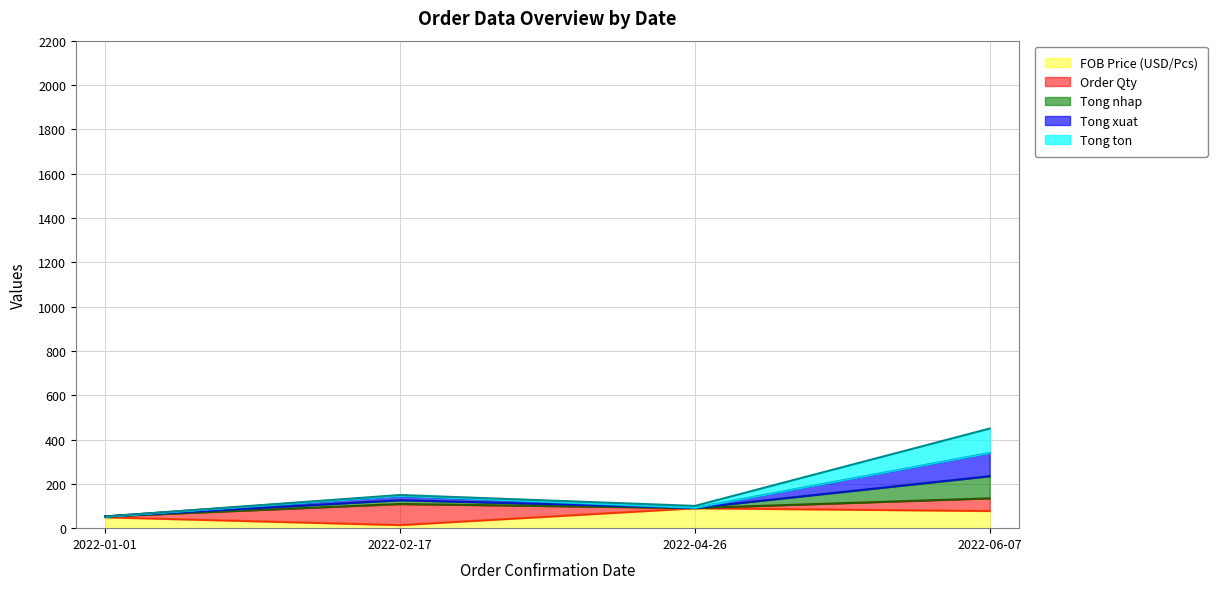

At which category is the sum across all series the highest?

2022-06-07